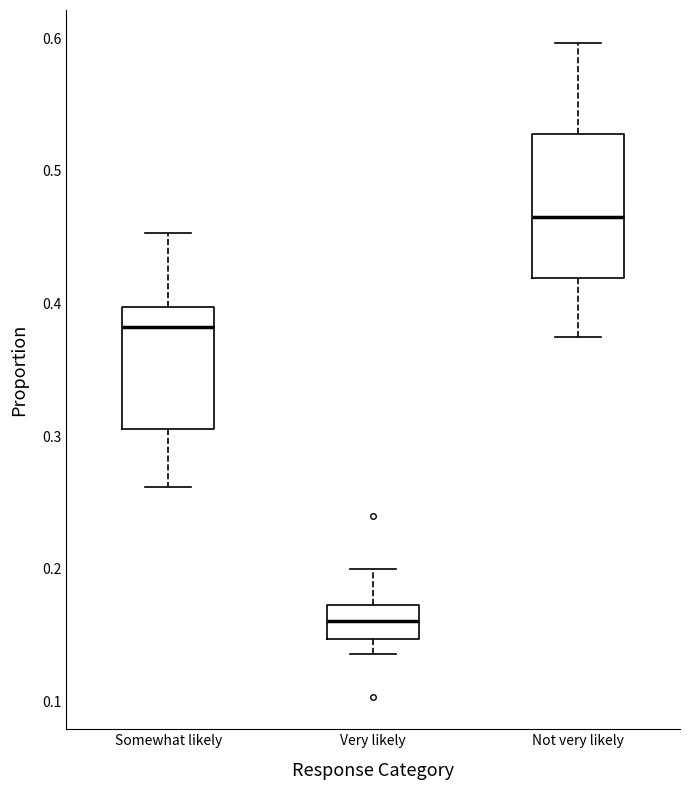

Reading left to right, transcribe this box plot: for each box, give where its median line is, the range the box spans, and where its two whiskers end, as read against the y-axis. The values are not printed on the chart, so give them approximately, as read against the axis.

Somewhat likely: median 0.38, box 0.31 to 0.40, whiskers 0.26 to 0.45
Very likely: median 0.16, box 0.15 to 0.17, whiskers 0.14 to 0.20
Not very likely: median 0.47, box 0.42 to 0.53, whiskers 0.38 to 0.60